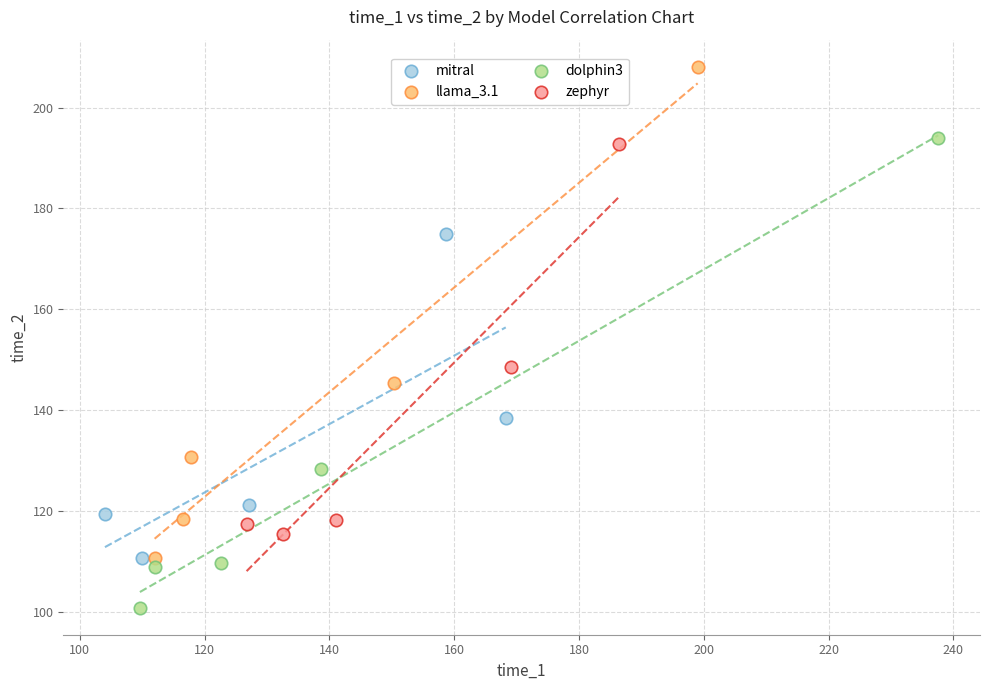

Which series reaches the maximum Y coordinate?

llama_3.1